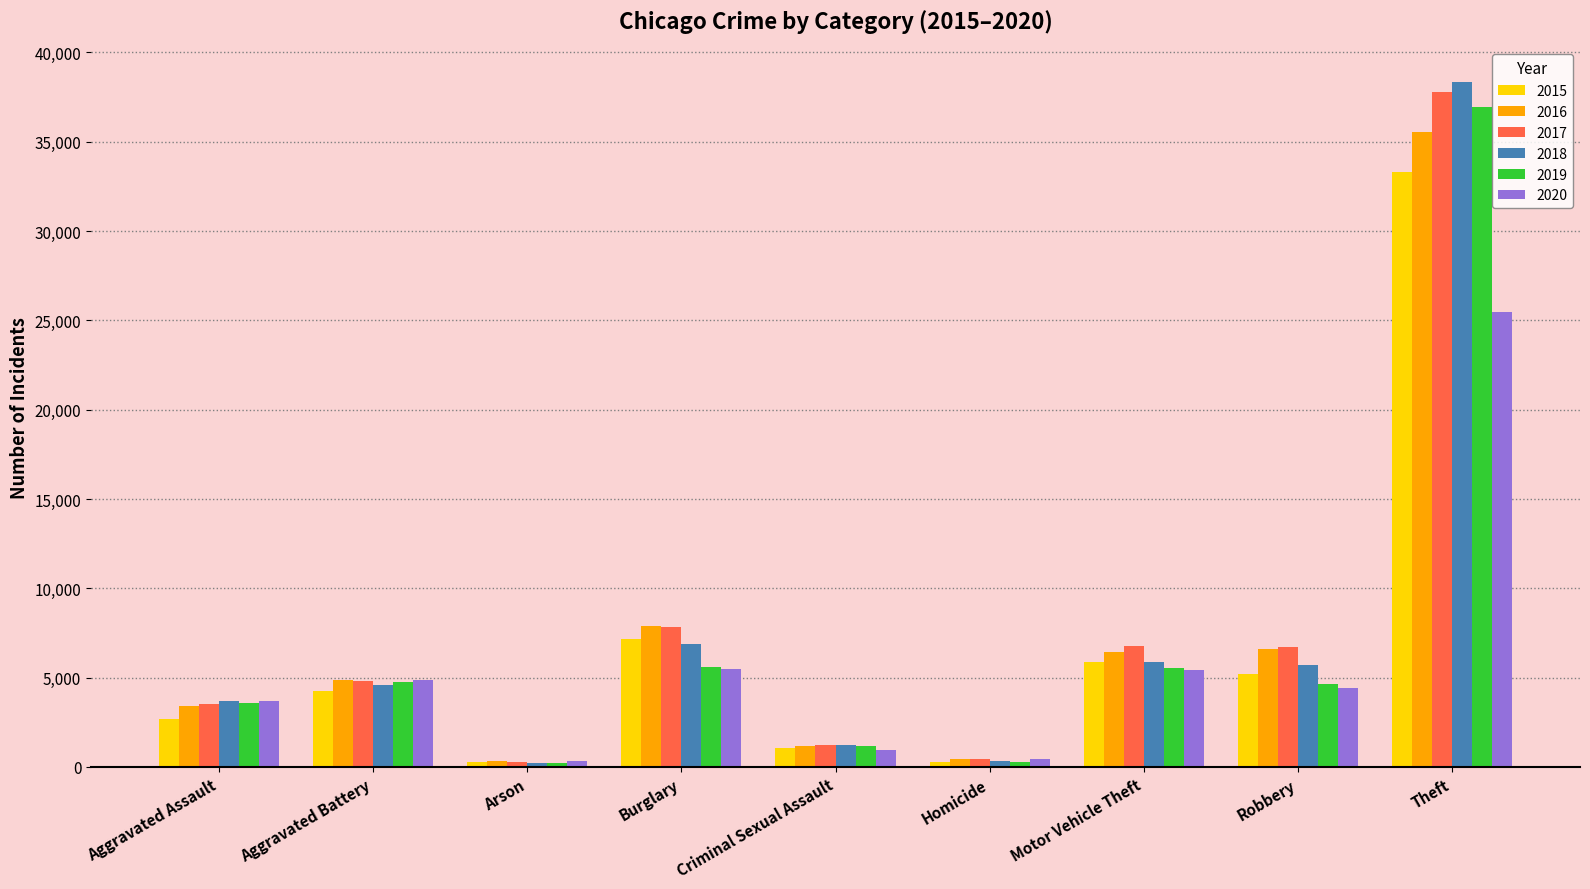

Which series has the largest range (max minus min)?

2018